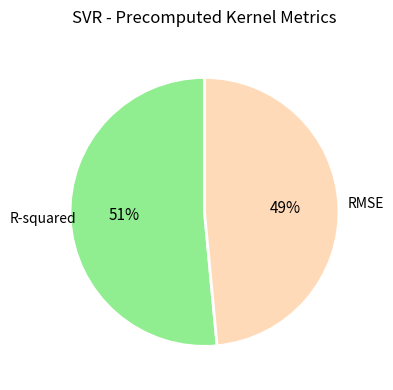

To the nearest percent, what is the average slice percentage?

50%